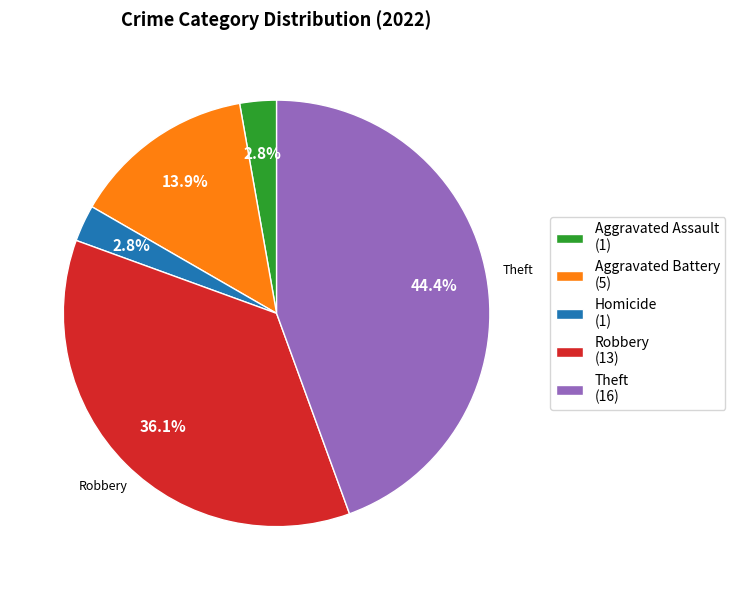

Is Theft (16) the majority of the pie?

No